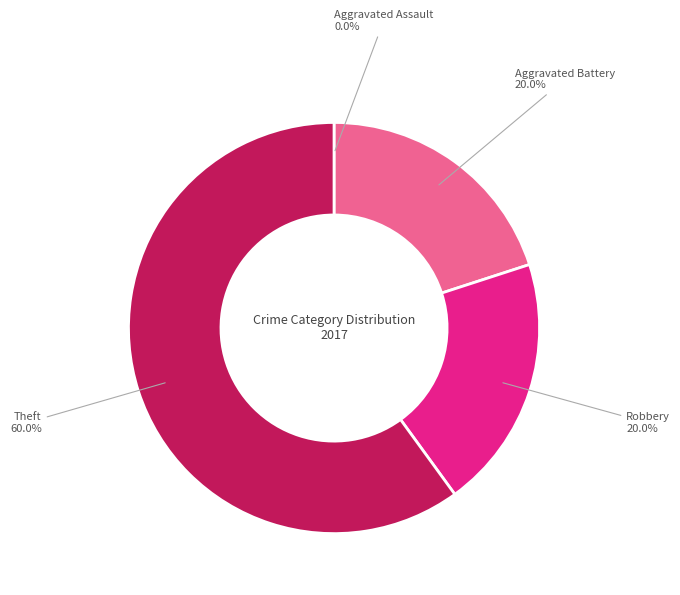

To the nearest percent, what portion does Robbery represent?

20%